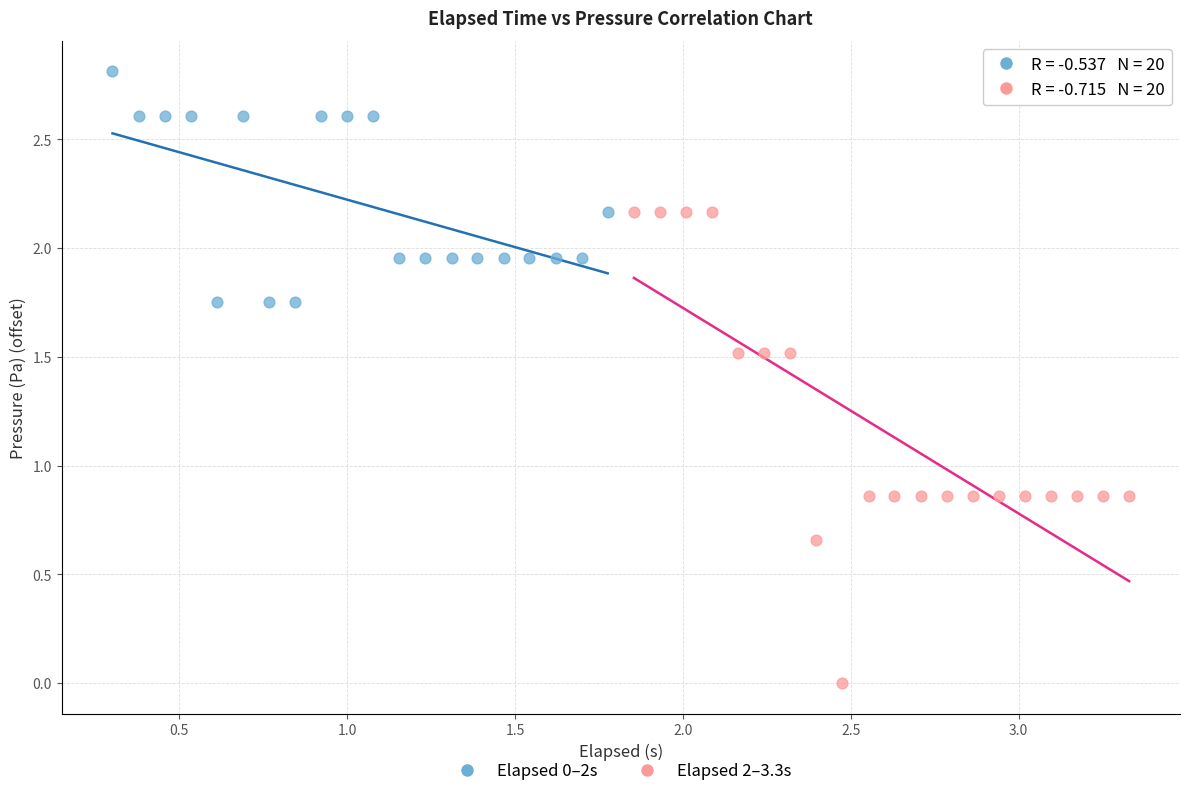

Which series has the widest spread of Y values?

Elapsed 2–3.3s